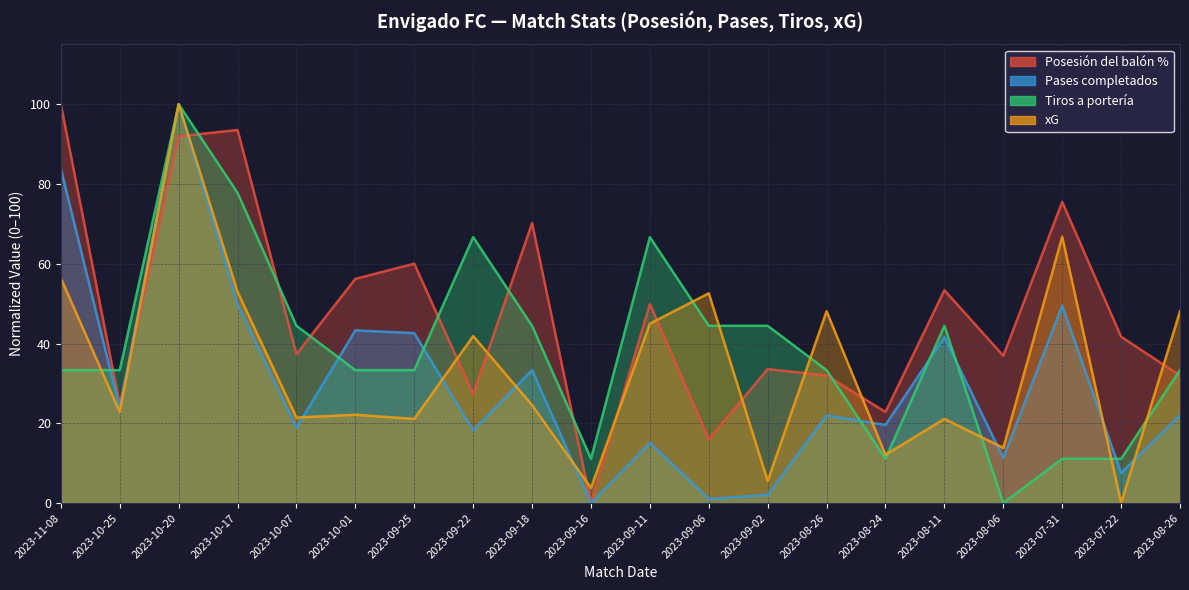

What are all the series names shown in the legend?

Posesión del balón %, Pases completados, Tiros a portería, xG